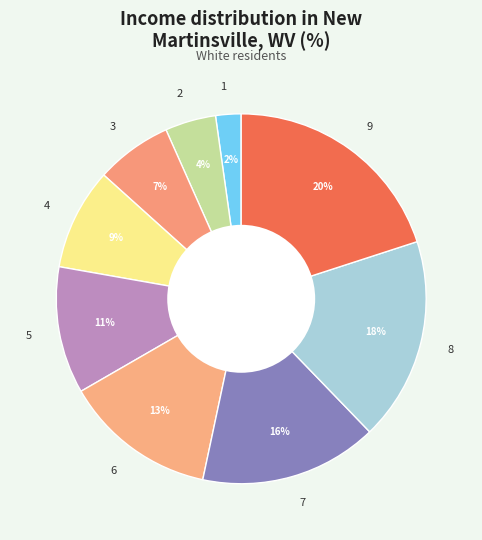

Do 6 and 3 together represent more than half of the pie?

No